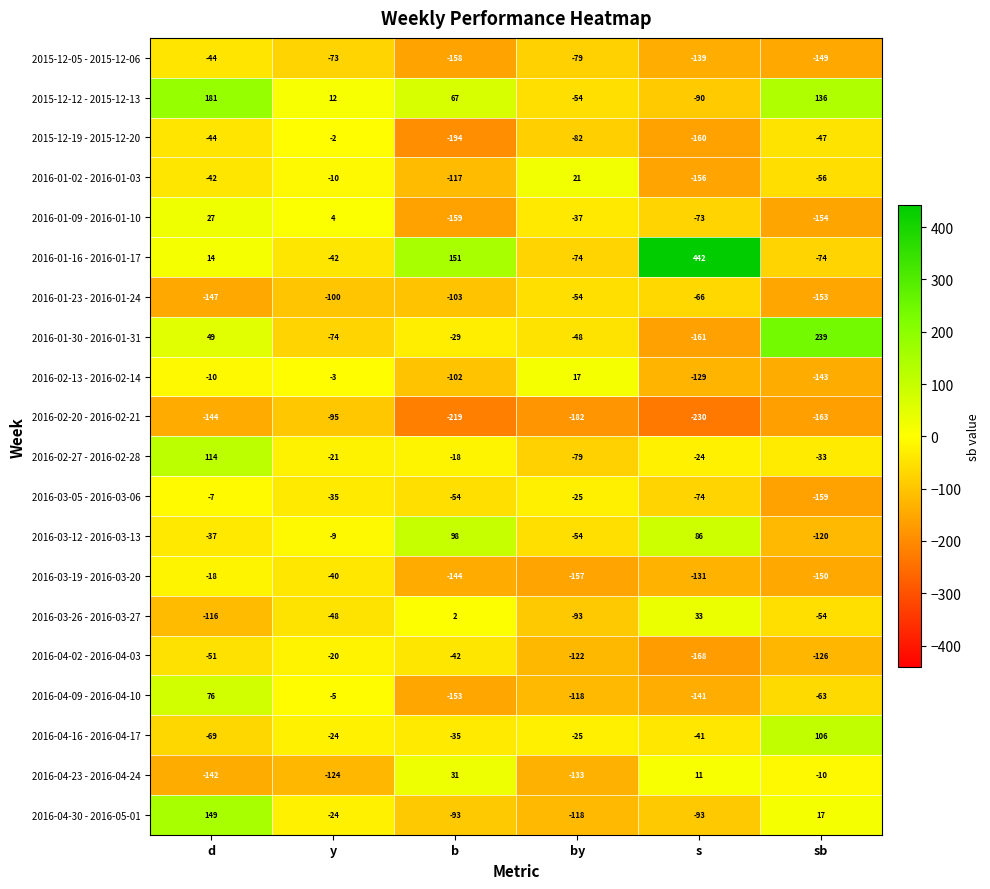

What is the sum of the 2016-04-09 - 2016-04-10 values at s and sb?

-204